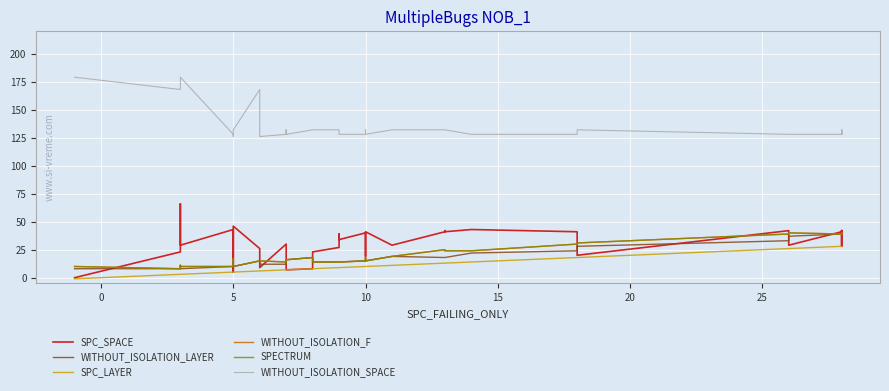

Which series has the largest total across all categories?

WITHOUT_ISOLATION_SPACE